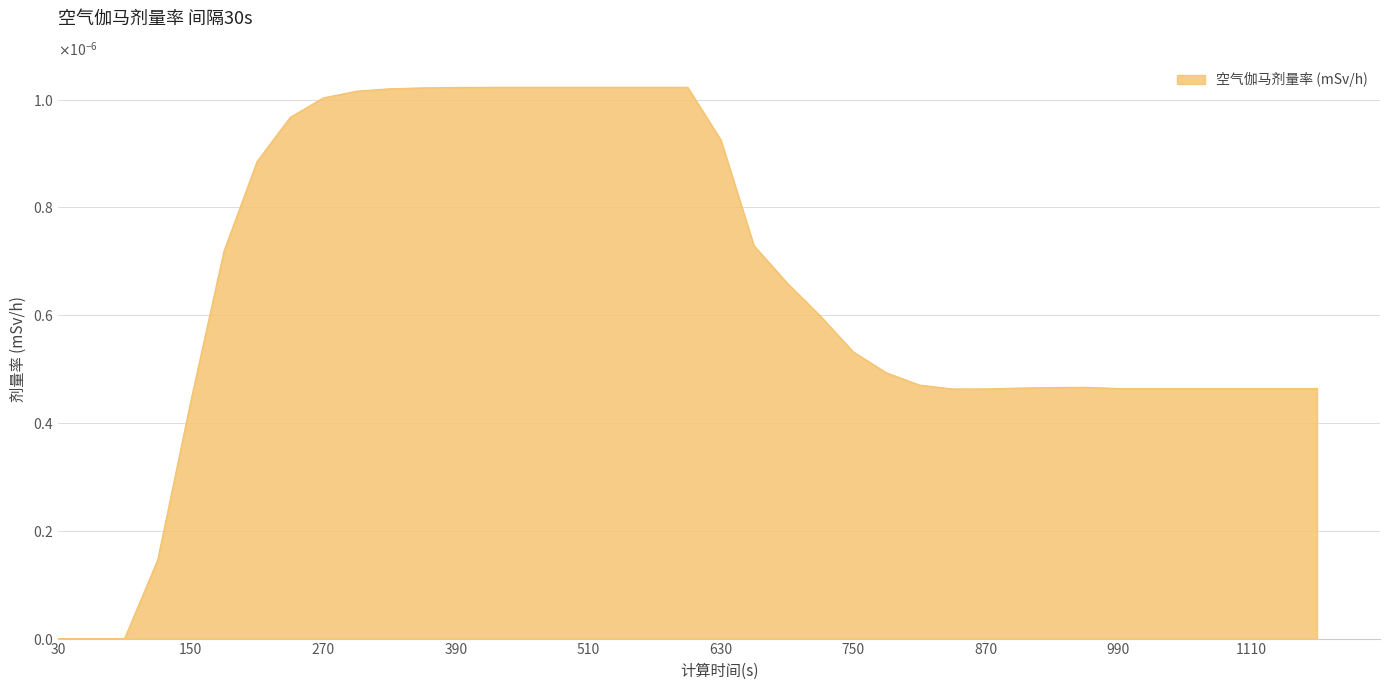

True or false: the data has more than 2 interior local peaks.

False